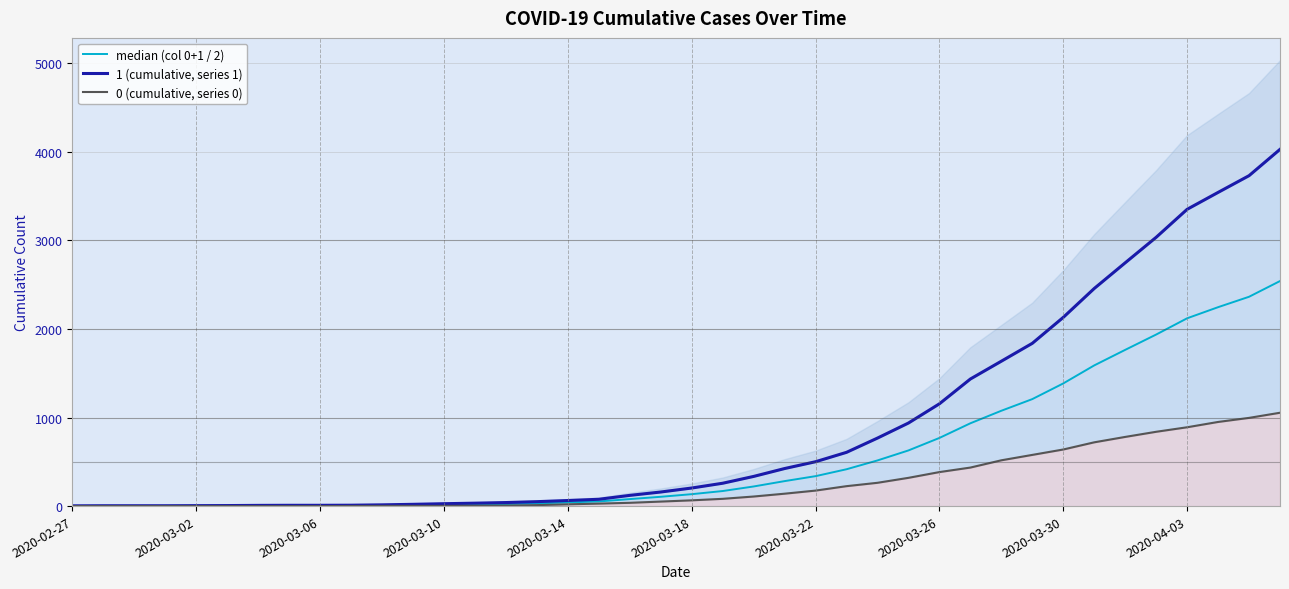

True or false: 1 (cumulative, series 1) and median (col 0+1 / 2) cross at least once.

False